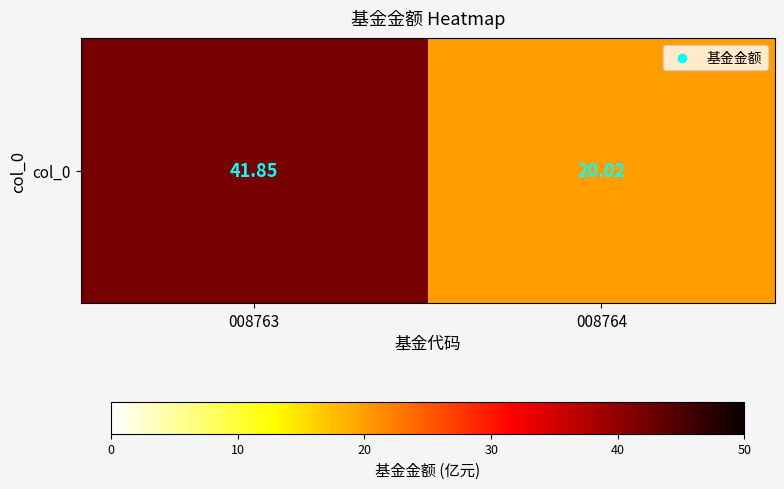

Reading left to right, extract all data points from this chart.

008763=41.9	008764=20.0